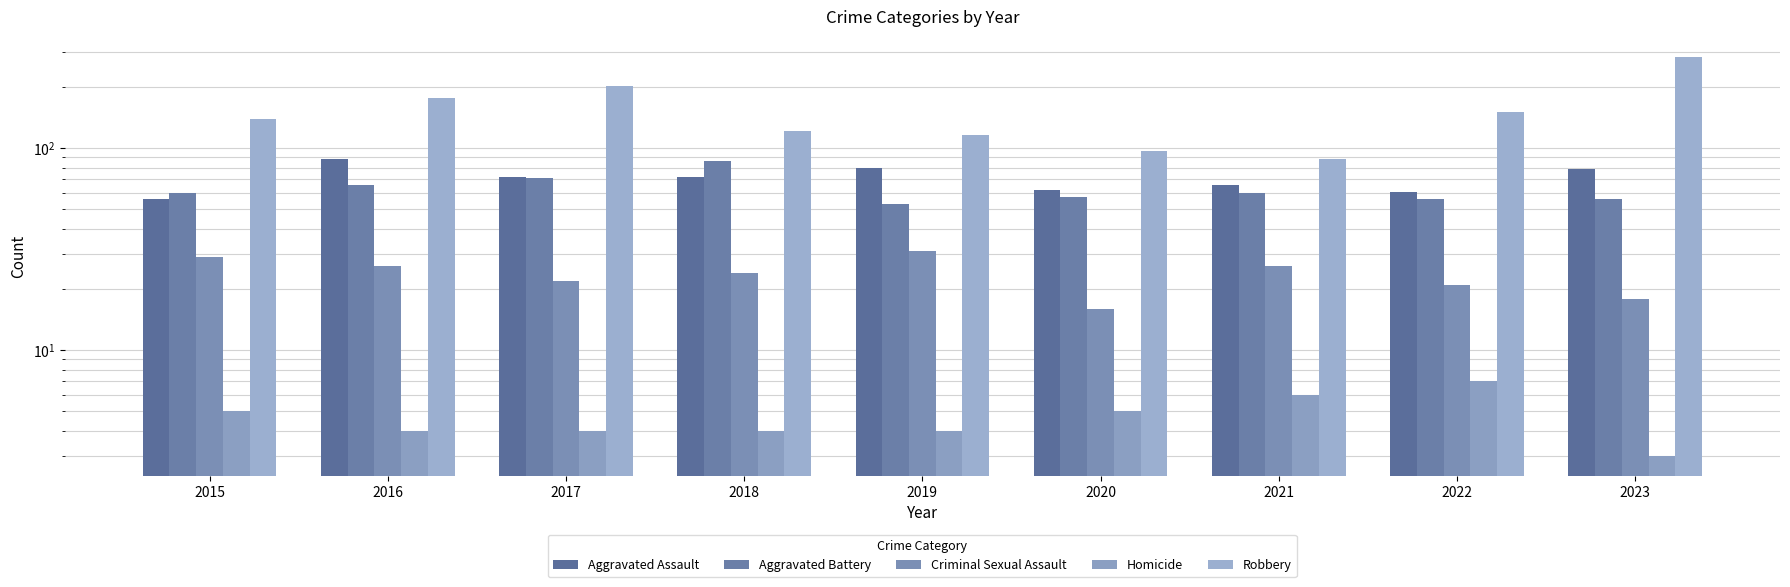

Reading left to right, list all the values displayed in this chart.

Aggravated Assault: 56	88	72	72	80	62	66	61	79
Aggravated Battery: 60	66	71	86	53	57	60	56	56
Criminal Sexual Assault: 29	26	22	24	31	16	26	21	18
Homicide: 5	4	4	4	4	5	6	7	3
Robbery: 139	178	202	121	116	97	88	151	284